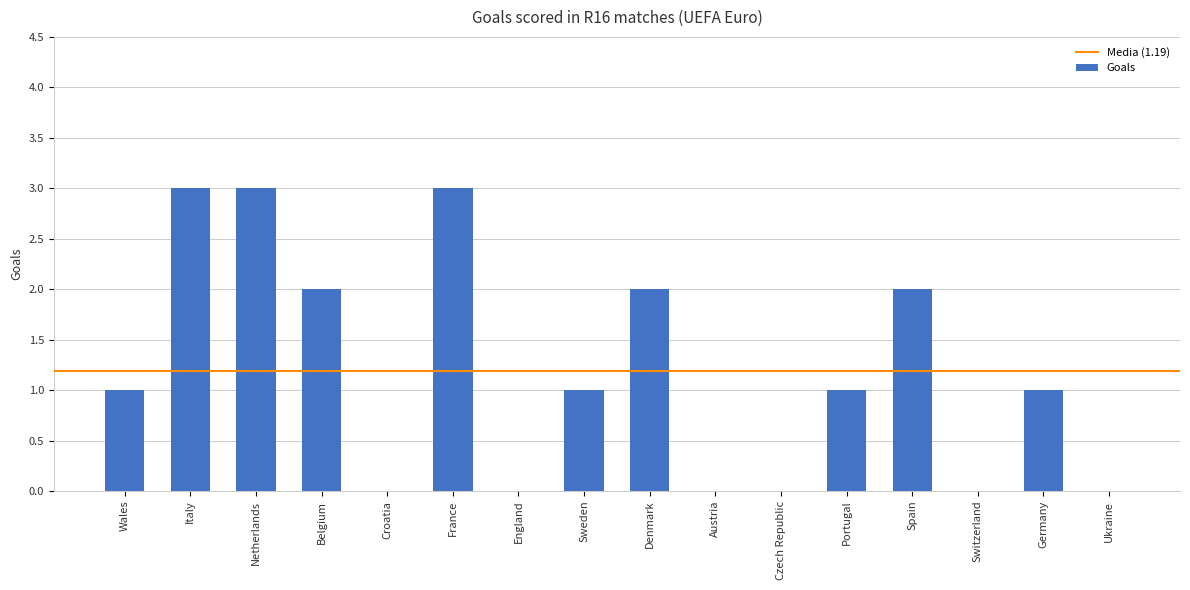

The value at England is 1. True or false?

False